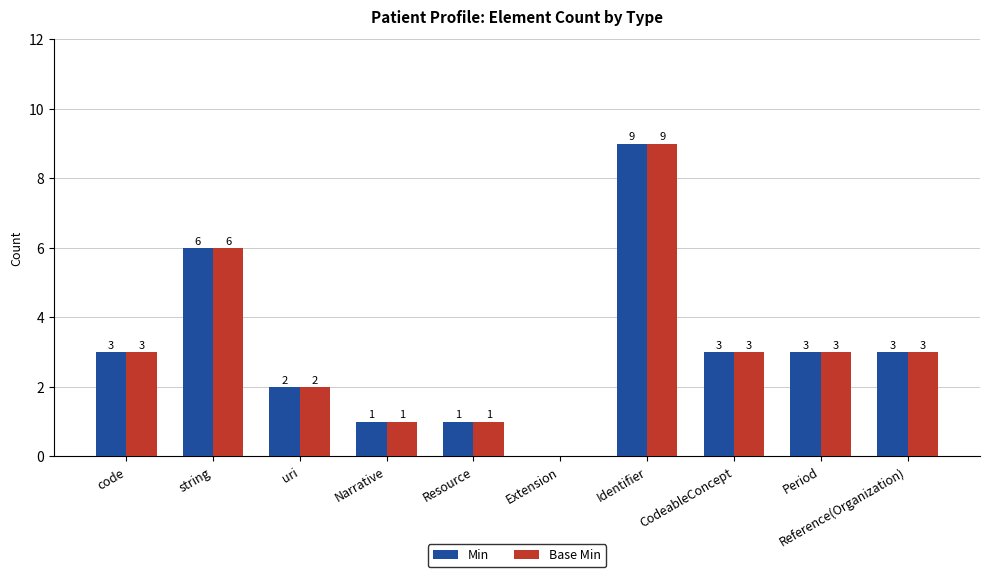

Reading left to right, extract all data points from this chart.

Min: 3	6	2	1	1	0	9	3	3	3
Base Min: 3	6	2	1	1	0	9	3	3	3